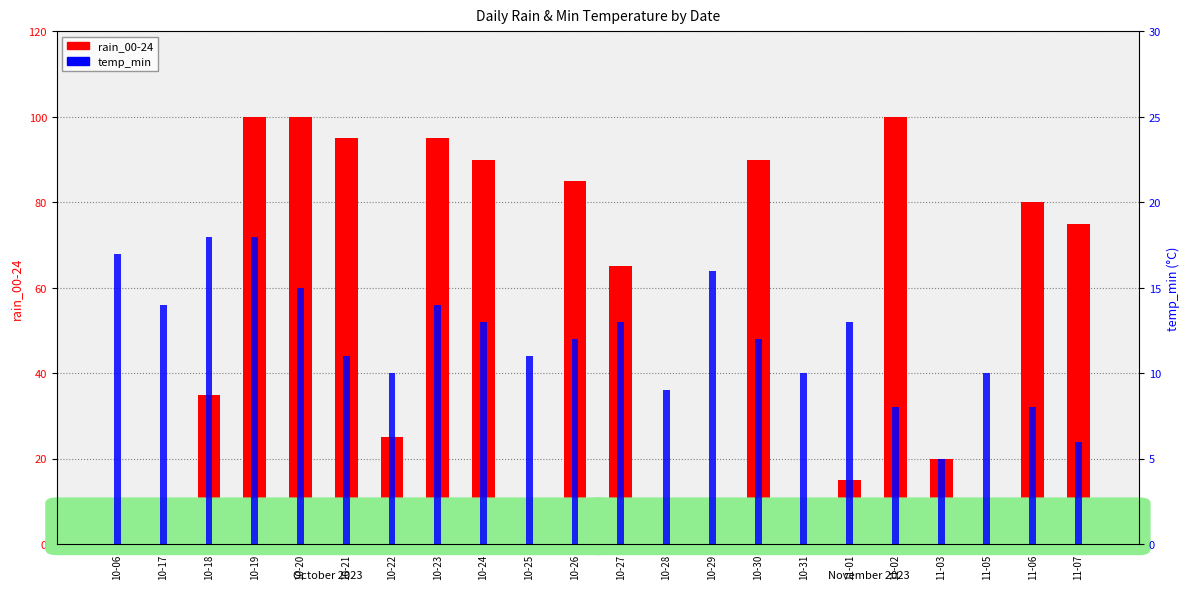

What is the sum of the temp_min values at 10-17 and 10-30?

26